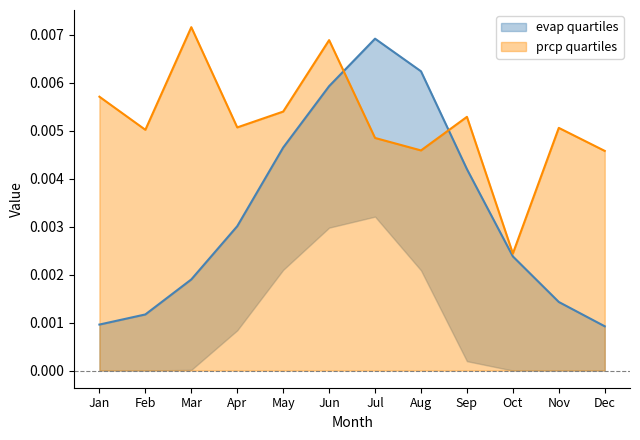

Is it true that prcp.mean equals 0.0 at Feb?

False